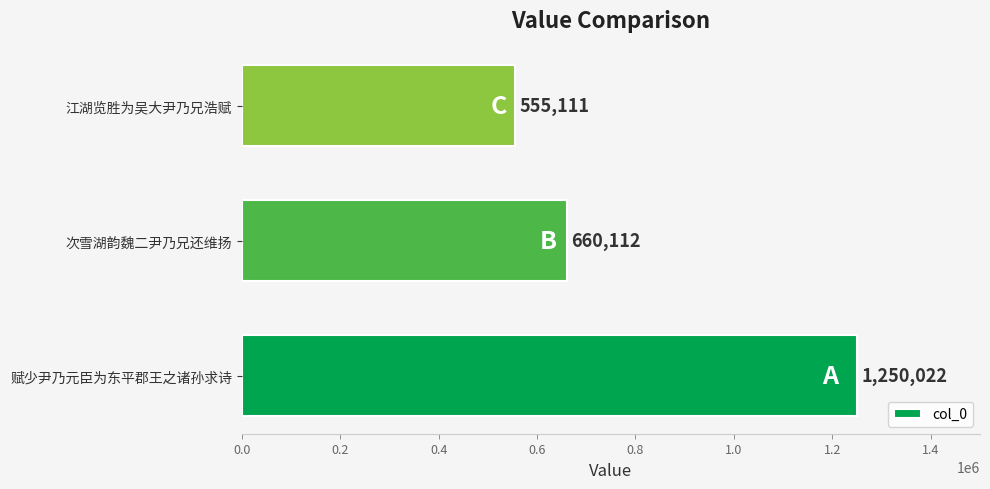

The value at 次雪湖韵魏二尹乃兄还维扬 is 1101358. True or false?

False